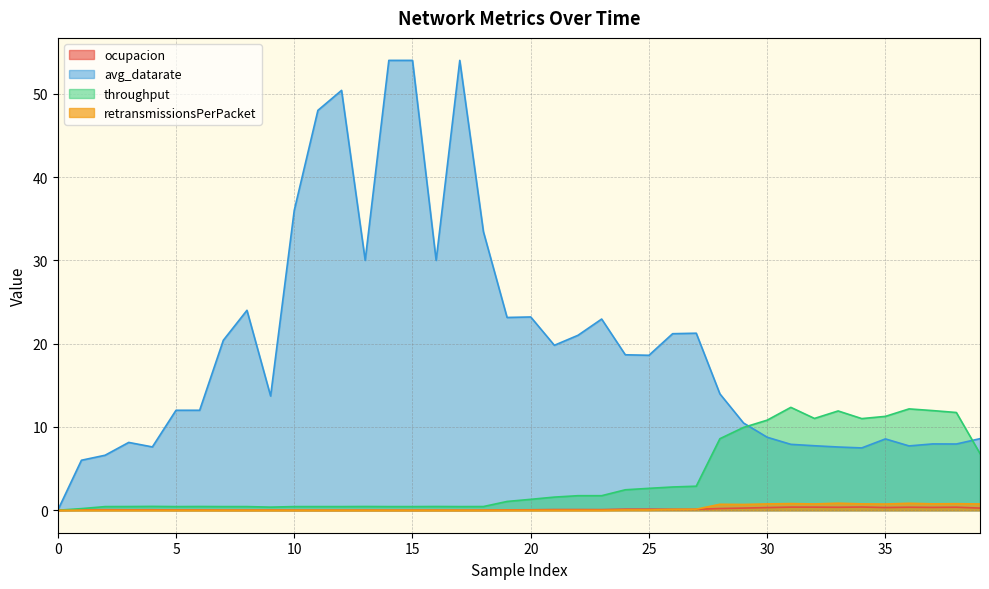

What is the total value across all series at 33?

20.7